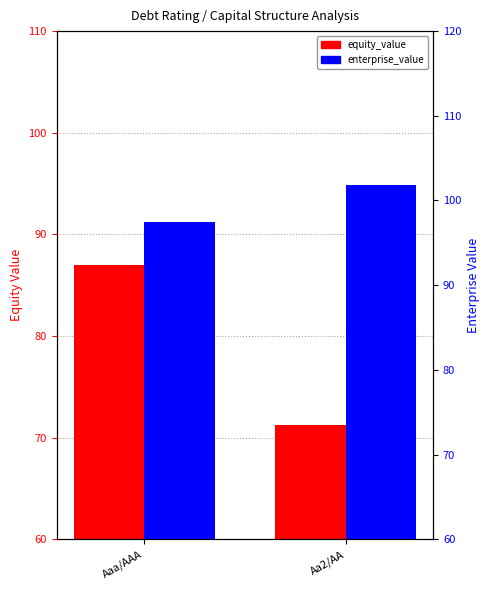

What is the value of the equity_value bar at the 1st from the left?

87.0